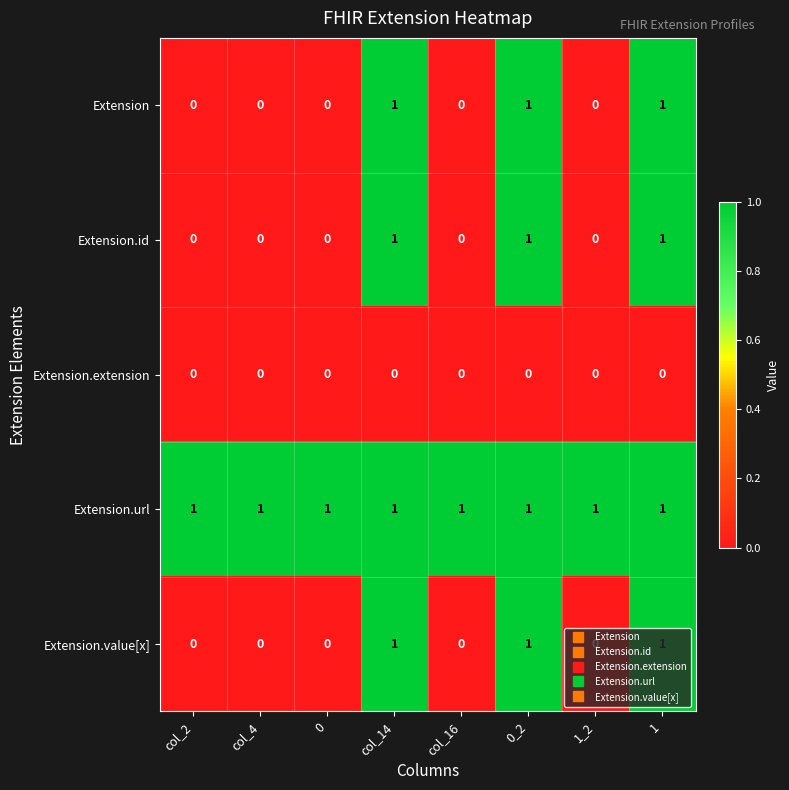

What is the sum of all Extension.id values?

3